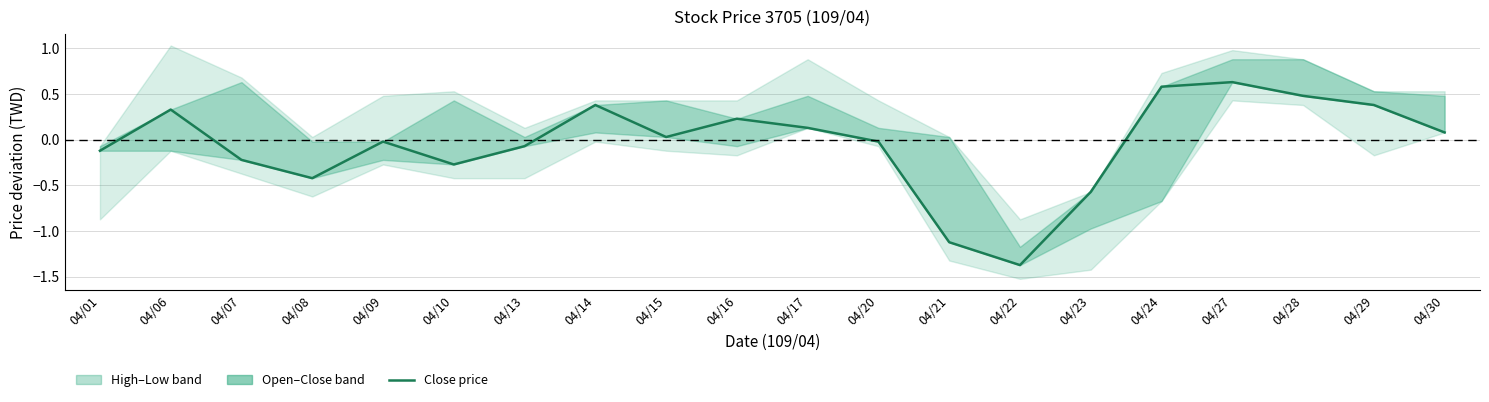

Reading left to right, what are all the values shown in this chart?

-0.1	0.3	-0.2	-0.4	-0.0	-0.3	-0.1	0.4	0.0	0.2	0.1	-0.0	-1.1	-1.4	-0.6	0.6	0.6	0.5	0.4	0.1